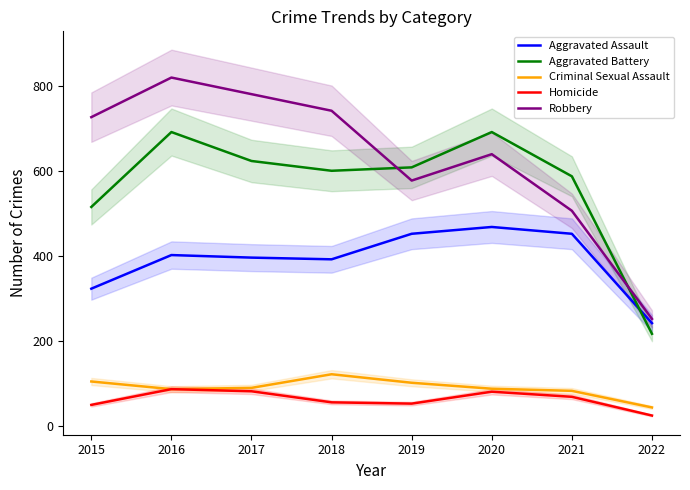

What are all the series names shown in the legend?

Aggravated Assault, Aggravated Battery, Criminal Sexual Assault, Homicide, Robbery